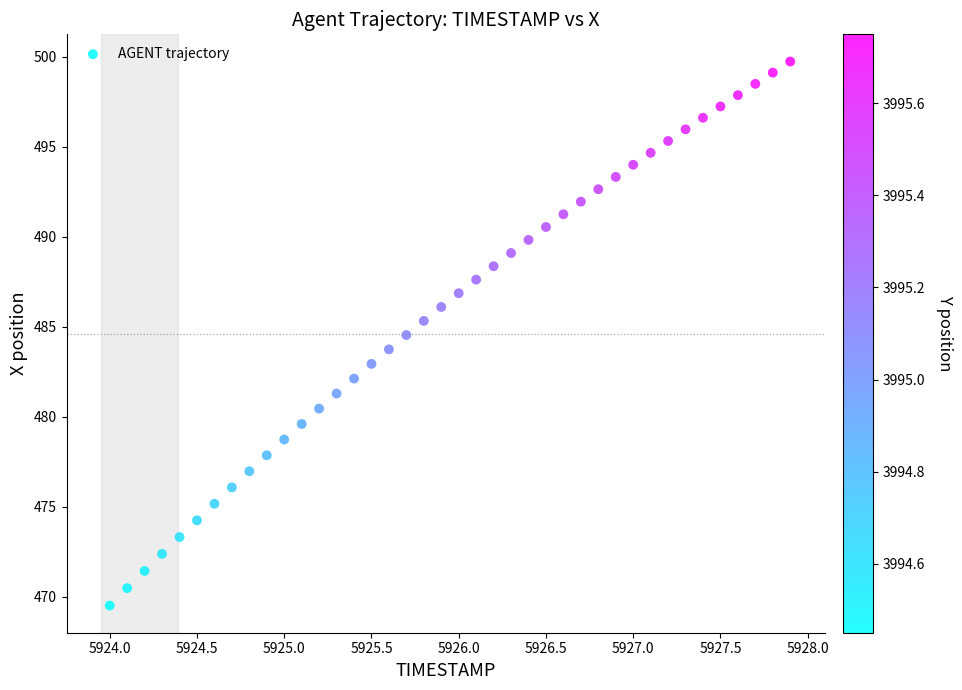

What is the range of X values (max minus min)?

3.9